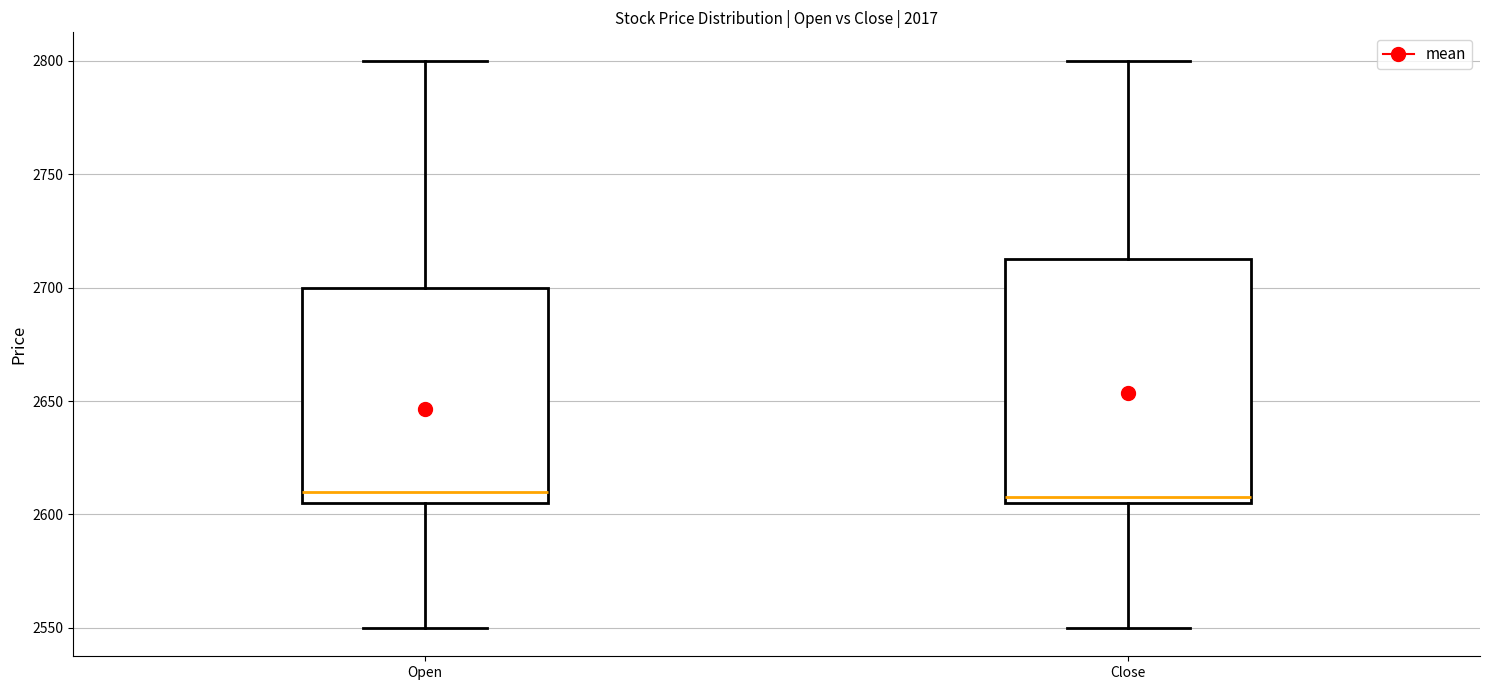

Where does the median line of the box for Close sit on the y-axis? The values are not printed on the chart, so give them approximately, as read against the axis.

2610